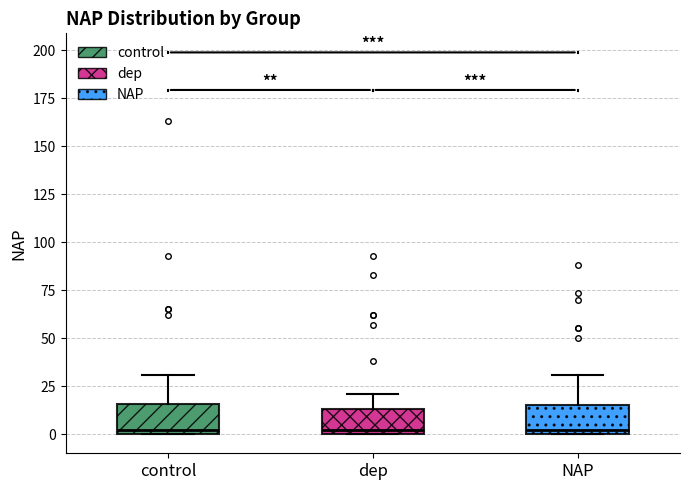

Reading left to right, read every box against the y-axis: the position of its median line, the range the box covers, and the ends of its whiskers. The values are not printed on the chart, so give them approximately, as read against the axis.

control: median 0 (just above the box's lower edge), box 0 to 15, whiskers 0 to 30
dep: median 0 (just above the box's lower edge), box 0 to 15, whiskers 0 to 20
NAP: median 0 (just above the box's lower edge), box 0 to 15, whiskers 0 to 30